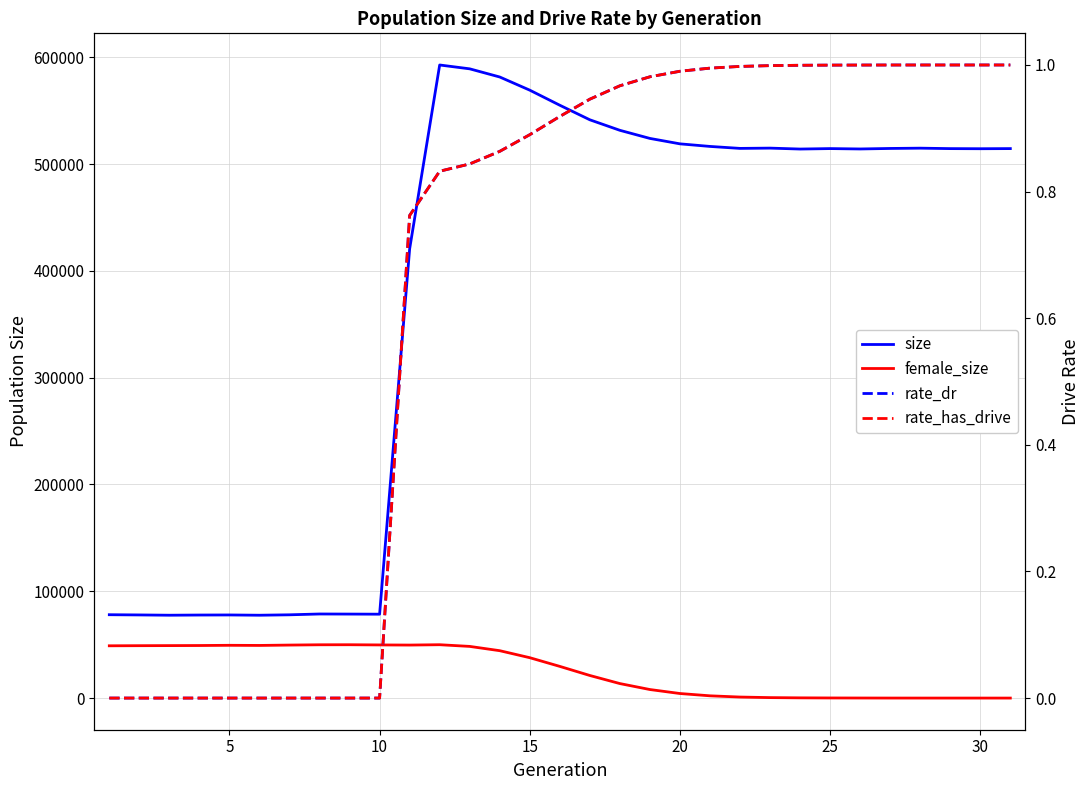

Read the female_size value at 30.

1.0